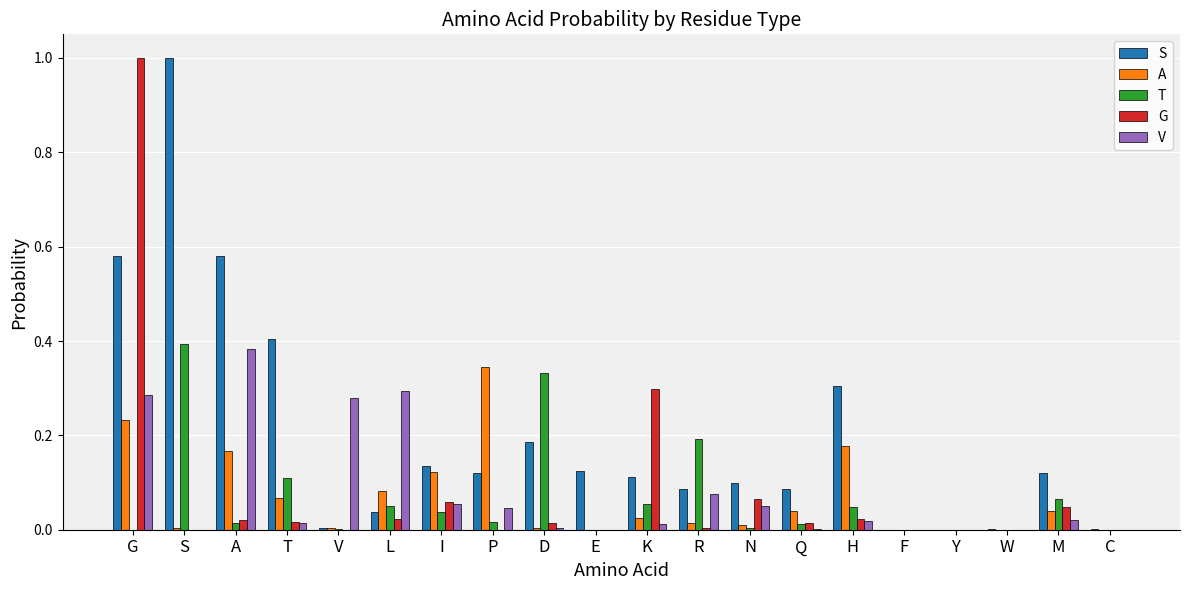

True or false: S has a value of 0.1 at T.

False